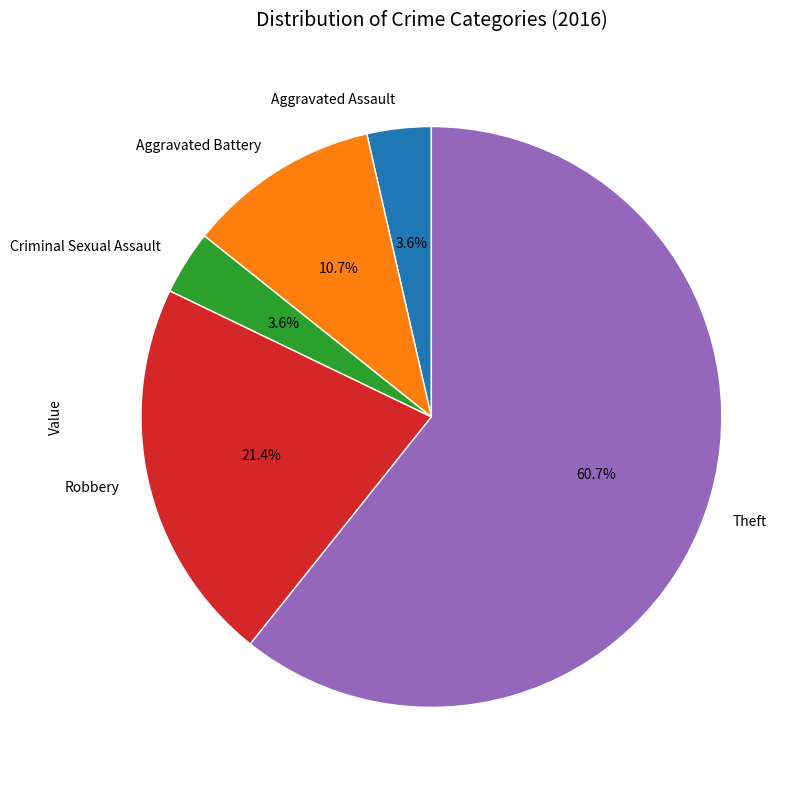

Between Aggravated Assault and Aggravated Battery, which is larger?

Aggravated Battery